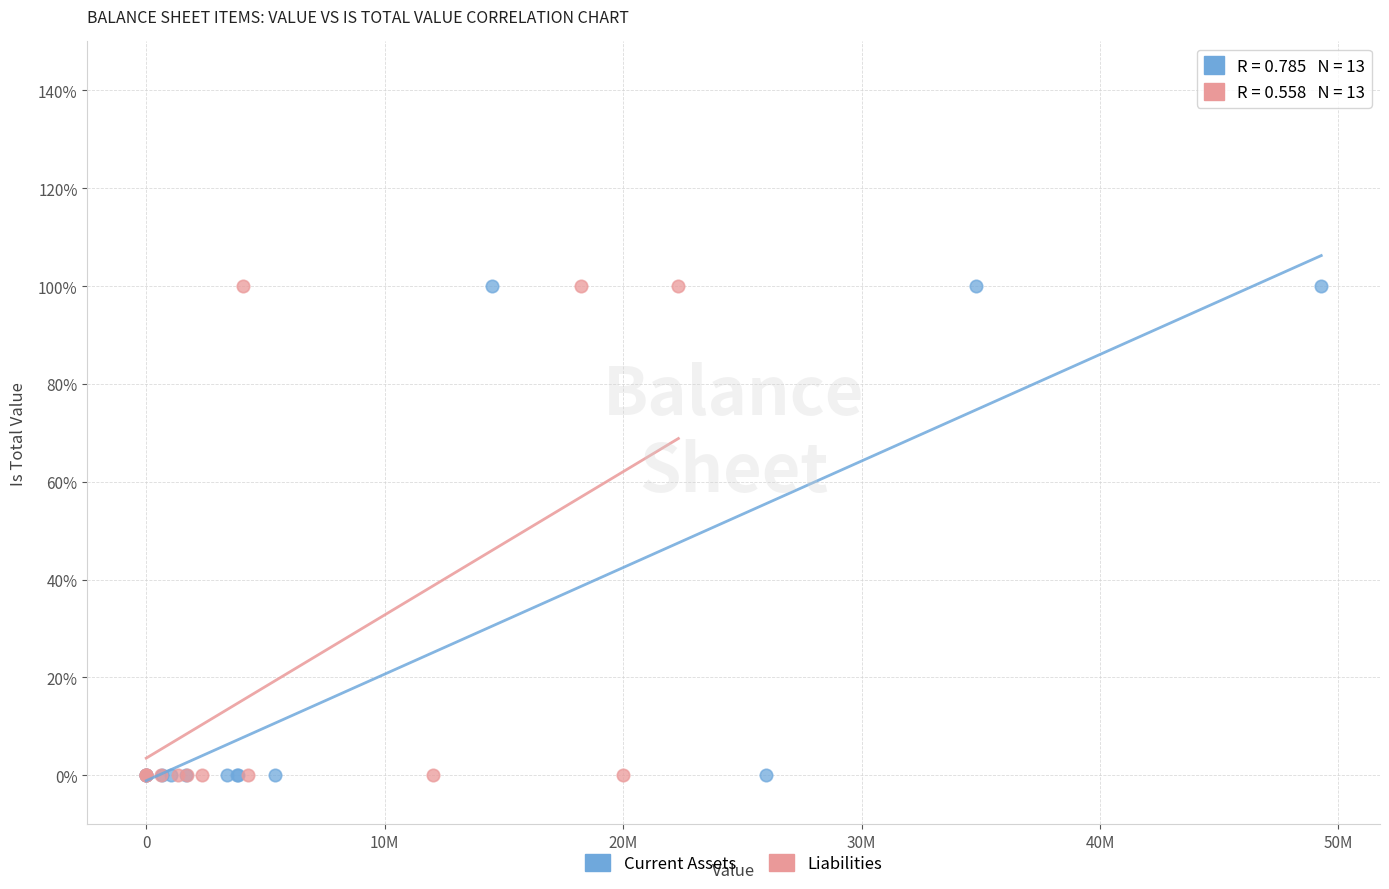

What are all the series names shown in the legend?

Current Assets, Liabilities